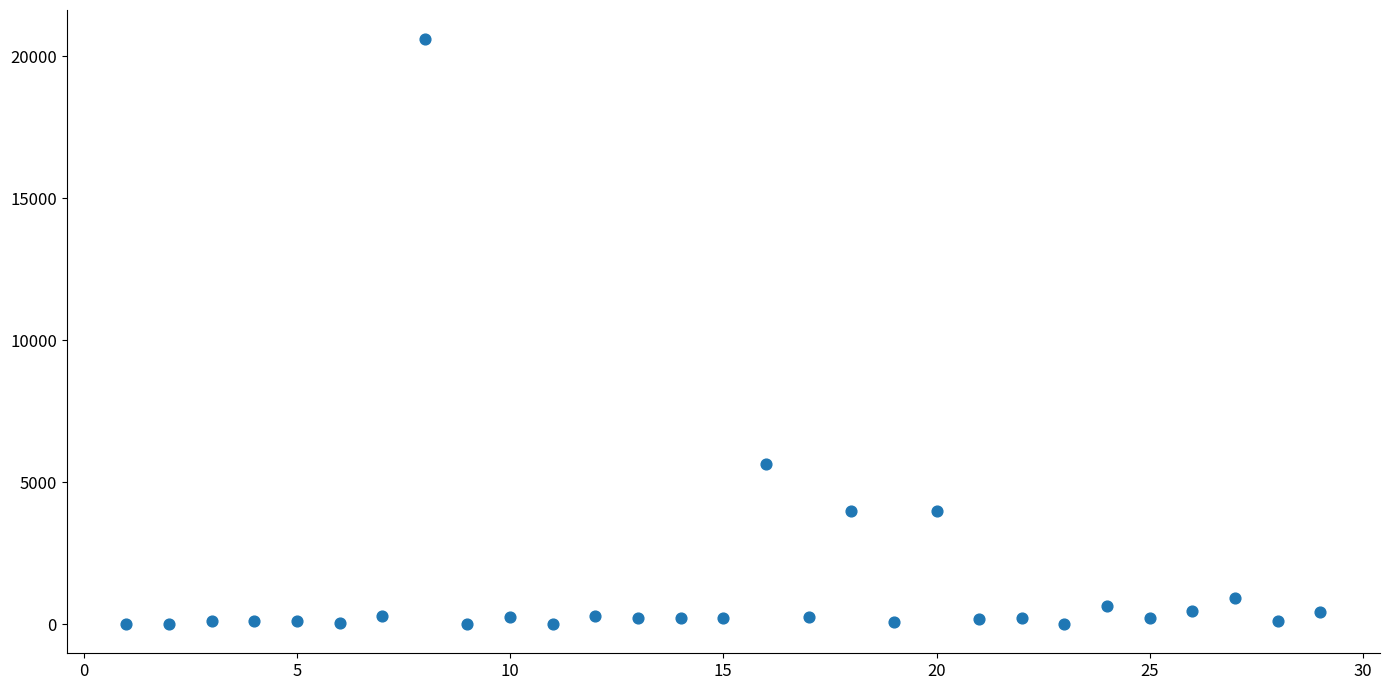

What Y value in the scatter plot is closest to 10302?

5650